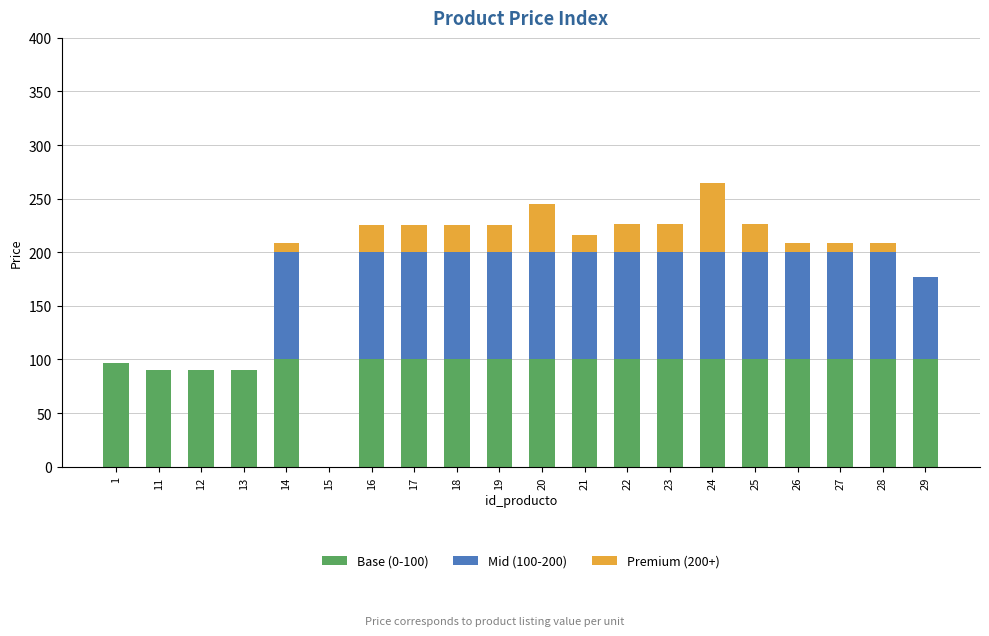

Is it true that Base (0-100) equals 100 at 26?

True